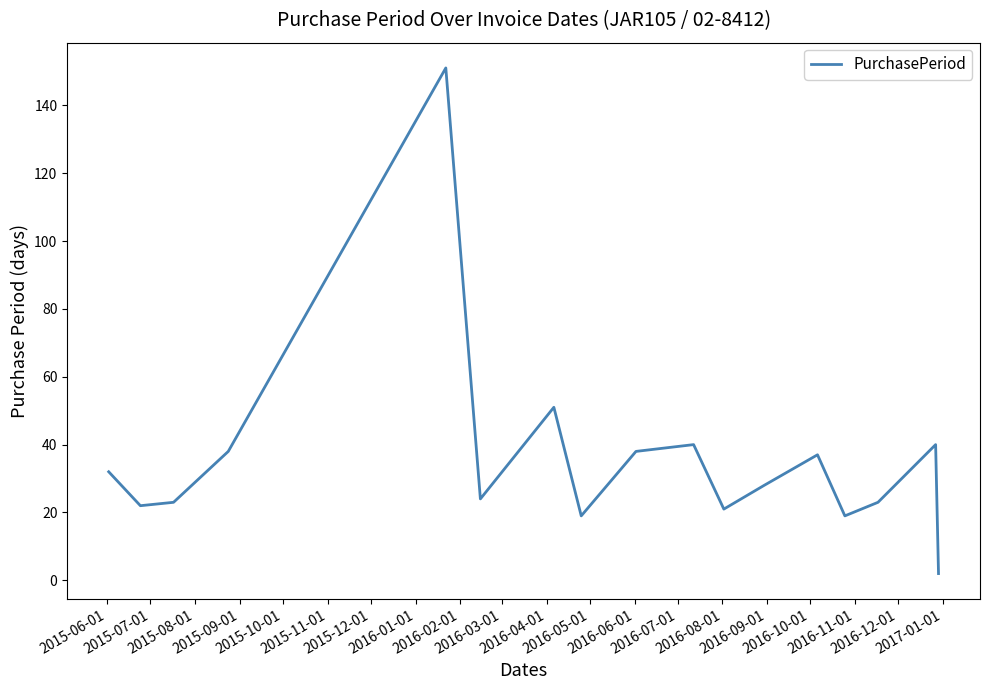

What is the difference between the maximum and minimum values?

149